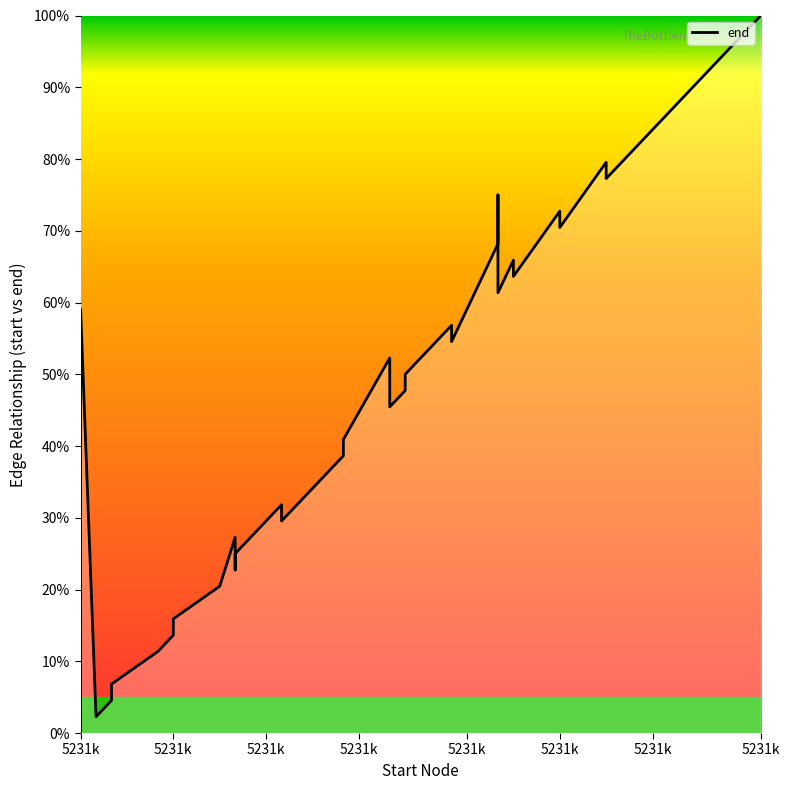

True or false: the data has more than 2 interior local peaks.

True